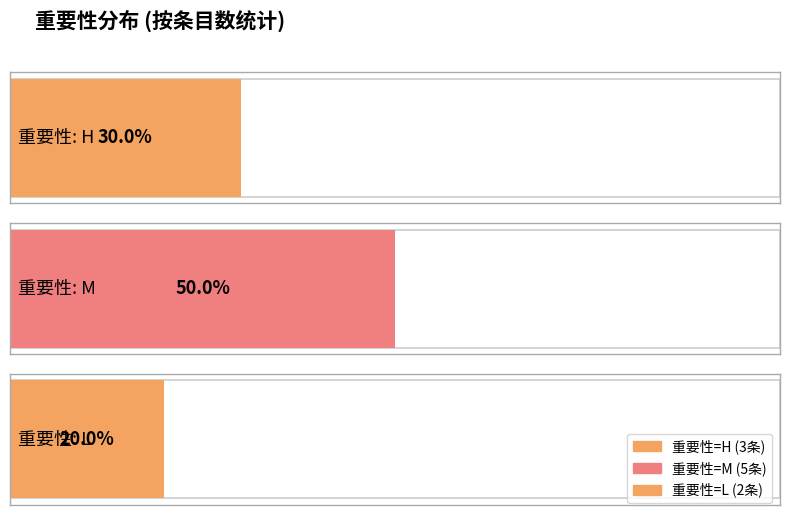

What is the difference between the values at L and H?

1